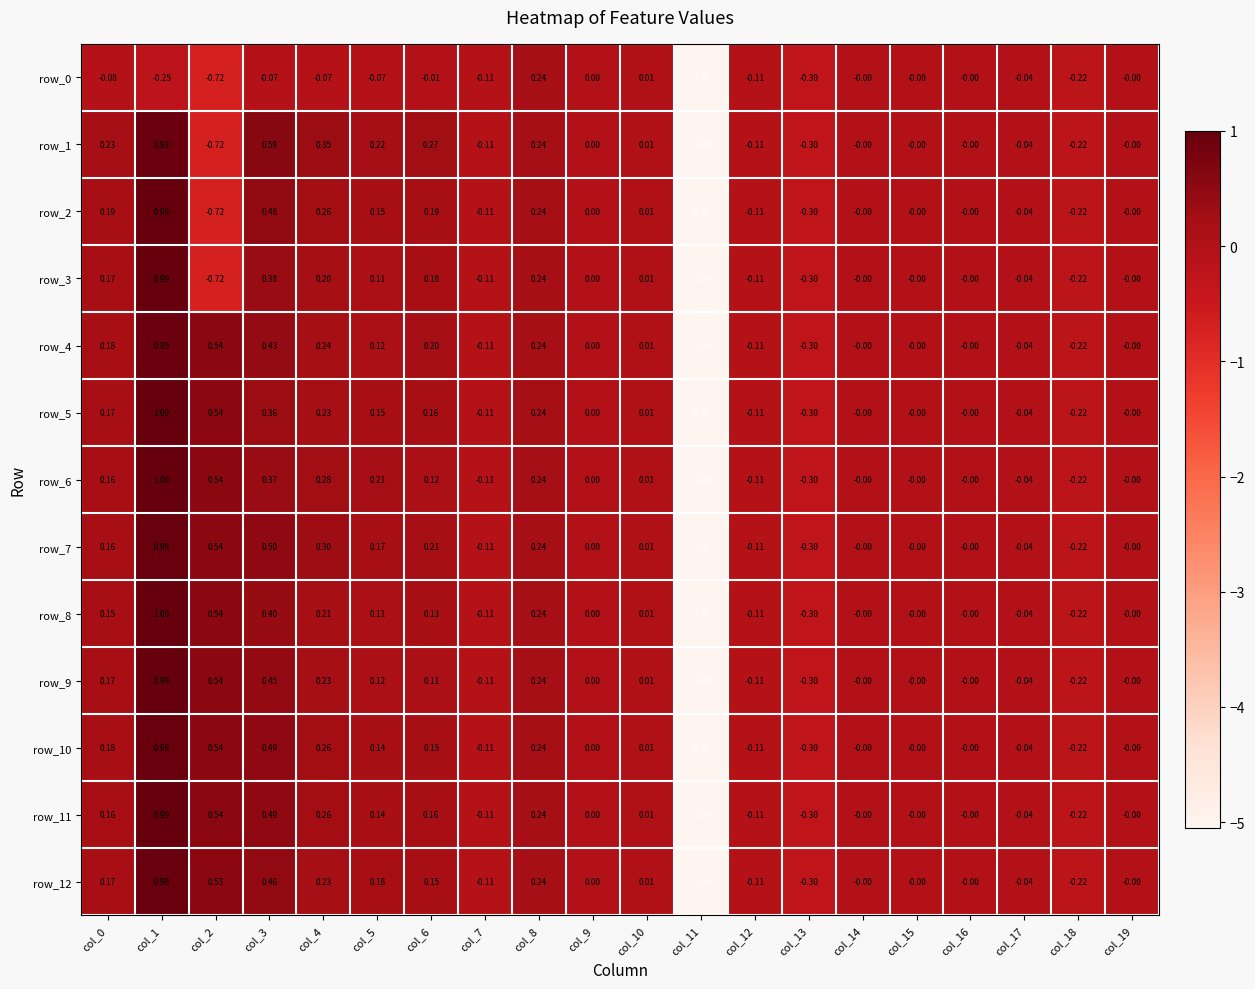

Is the value of row_0 at col_19 greater than the value of row_4 at col_17?

Yes